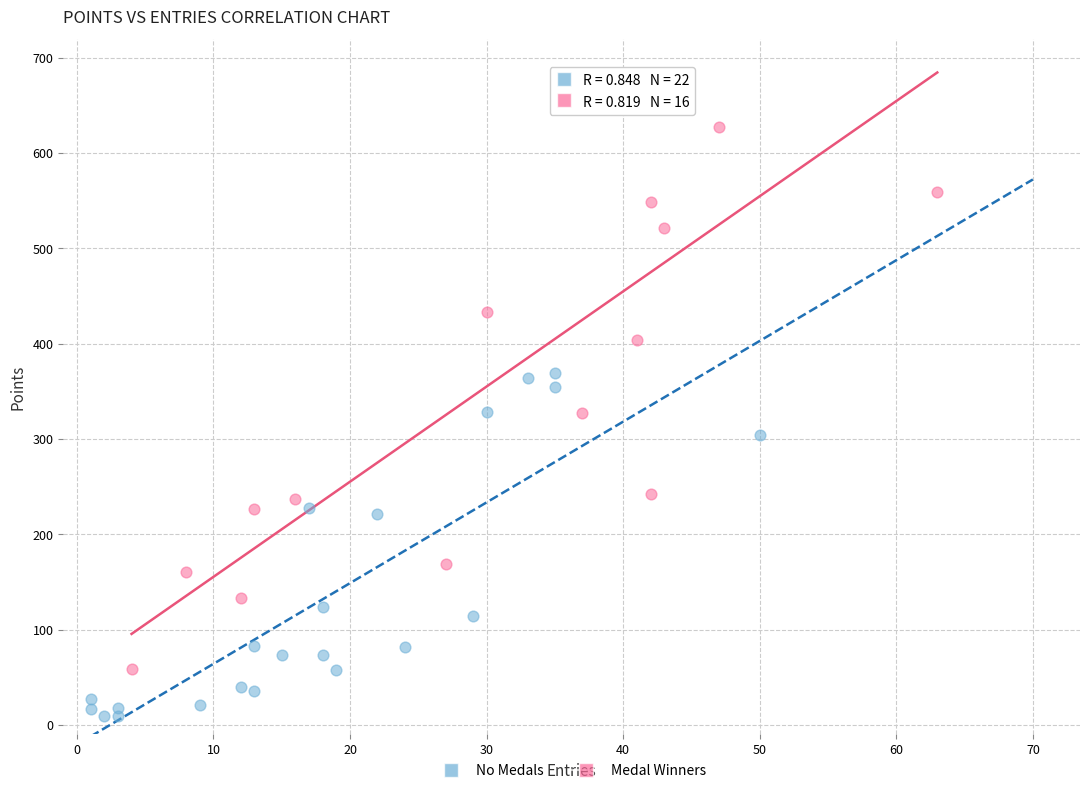

Which series reaches the minimum Y coordinate?

No Medals